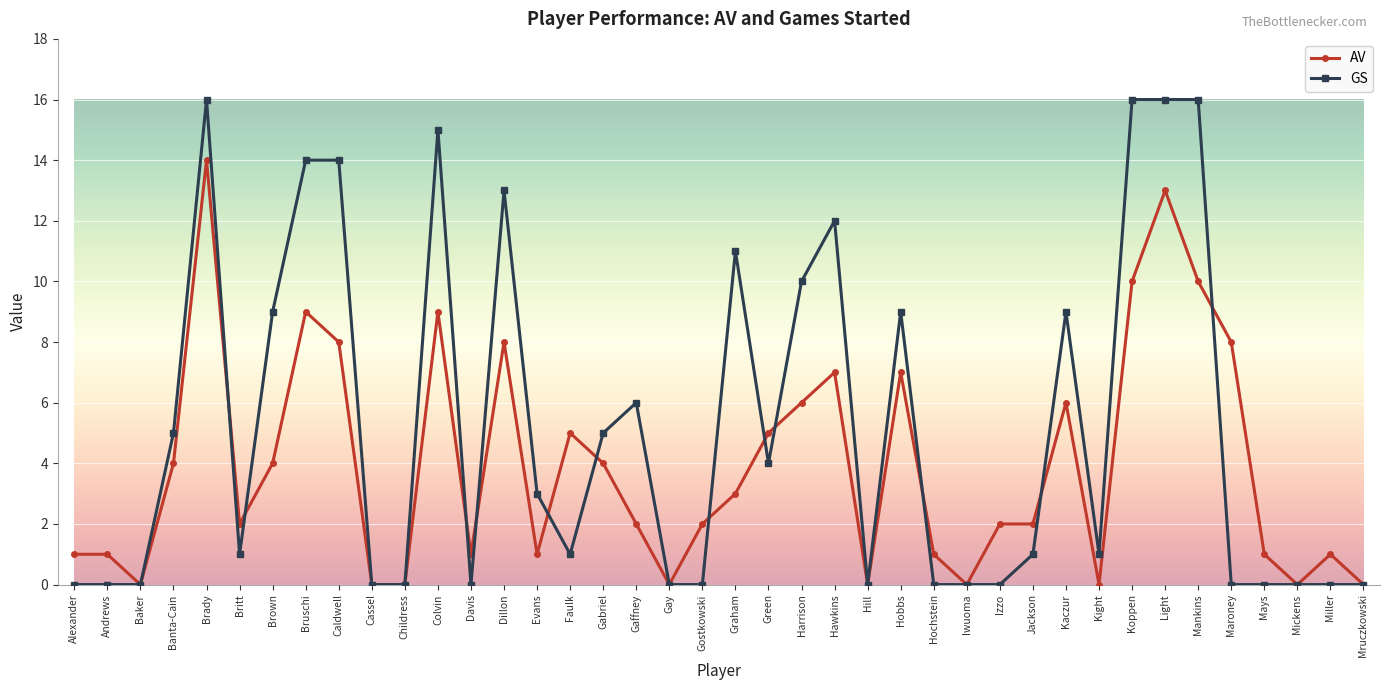

Where is the first local minimum for AV?

Baker